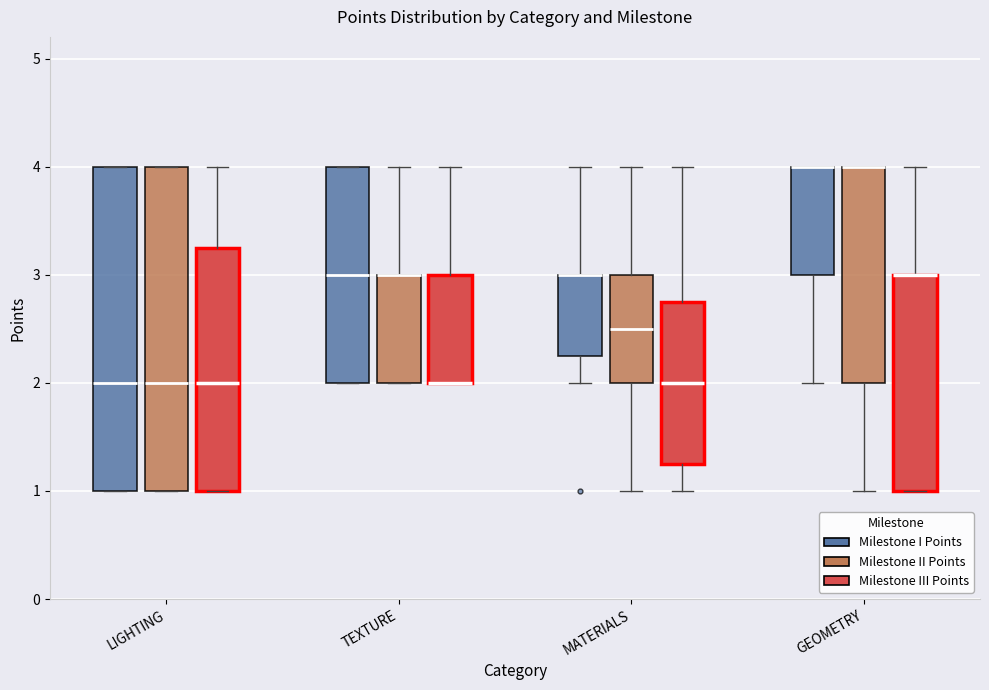

Reading left to right, read every box against the y-axis: the position of its median line, the range the box covers, and the ends of its whiskers. The values are not printed on the chart, so give them approximately, as read against the axis.

LIGHTING (Milestone I Points): median 2.0, box 1.0 to 4.0, whiskers 1.0 to 4.0
LIGHTING (Milestone II Points): median 2.0, box 1.0 to 4.0, whiskers 1.0 to 4.0
LIGHTING (Milestone III Points): median 2.0, box 1.0 to 3.3, whiskers 1.0 to 4.0
TEXTURE (Milestone I Points): median 3.0, box 2.0 to 4.0, whiskers 2.0 to 4.0
TEXTURE (Milestone II Points): median 3.0 (drawn on the box's upper edge), box 2.0 to 3.0, whiskers 2.0 to 4.0
TEXTURE (Milestone III Points): median 2.0 (drawn on the box's lower edge), box 2.0 to 3.0, whiskers 2.0 to 4.0
MATERIALS (Milestone I Points): median 3.0 (drawn on the box's upper edge), box 2.3 to 3.0, whiskers 2.0 to 4.0
MATERIALS (Milestone II Points): median 2.5, box 2.0 to 3.0, whiskers 1.0 to 4.0
MATERIALS (Milestone III Points): median 2.0, box 1.3 to 2.8, whiskers 1.0 to 4.0
GEOMETRY (Milestone I Points): median 4.0 (drawn on the box's upper edge), box 3.0 to 4.0, whiskers 2.0 to 4.0
GEOMETRY (Milestone II Points): median 4.0 (drawn on the box's upper edge), box 2.0 to 4.0, whiskers 1.0 to 4.0
GEOMETRY (Milestone III Points): median 3.0 (drawn on the box's upper edge), box 1.0 to 3.0, whiskers 1.0 to 4.0